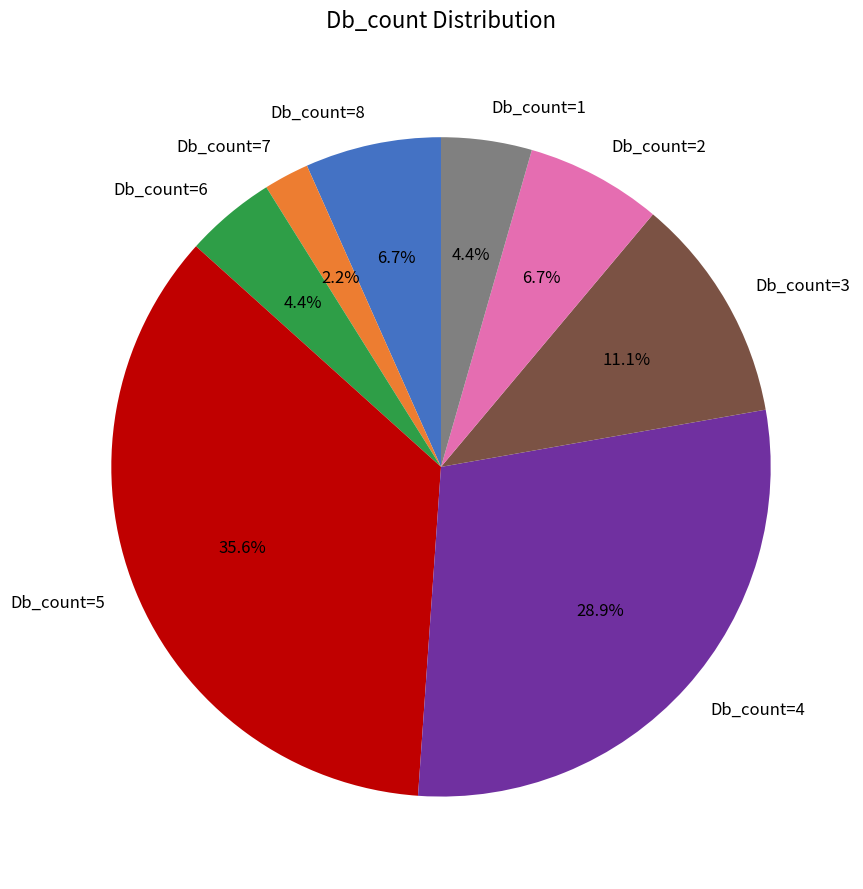

Count the number of slices in the pie.

8